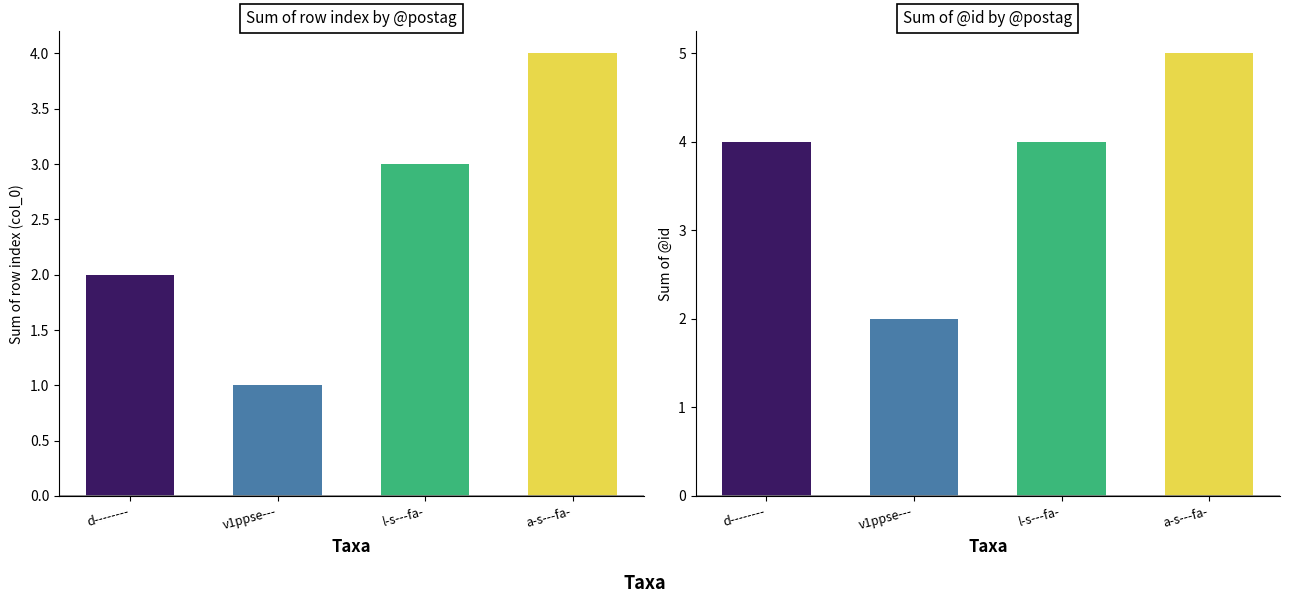

At which label does col_0 first exceed 2?

l-s---fa-